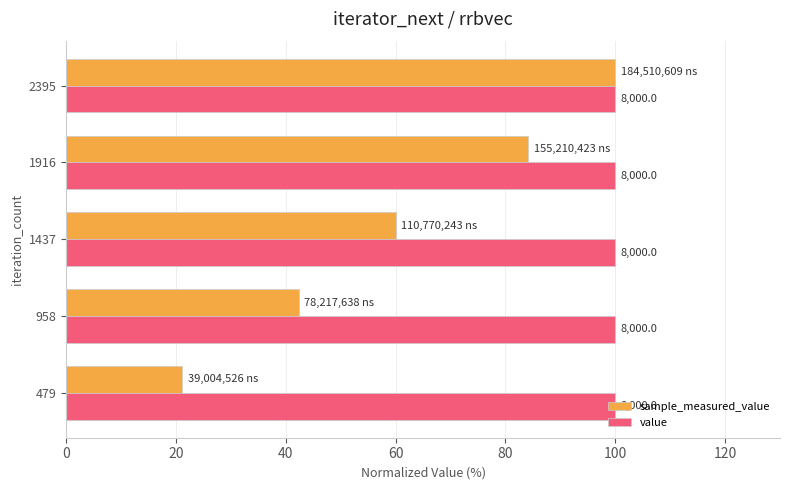

What are all the series names shown in the legend?

sample_measured_value, value